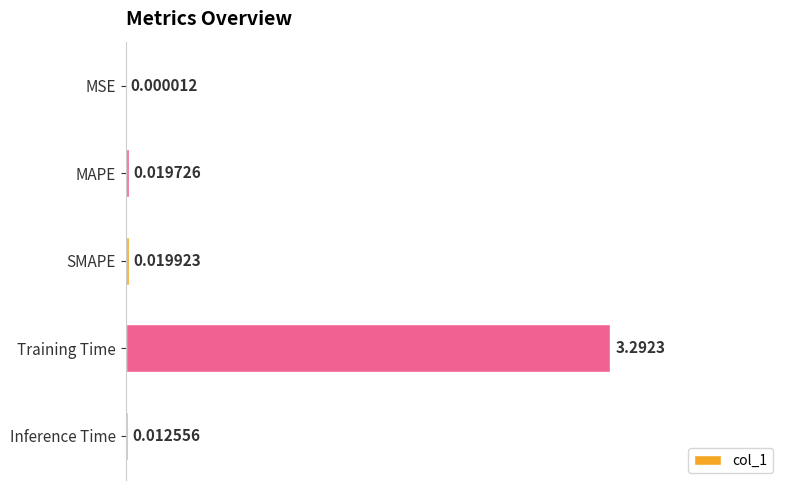

What is the sum of all values?

3.3